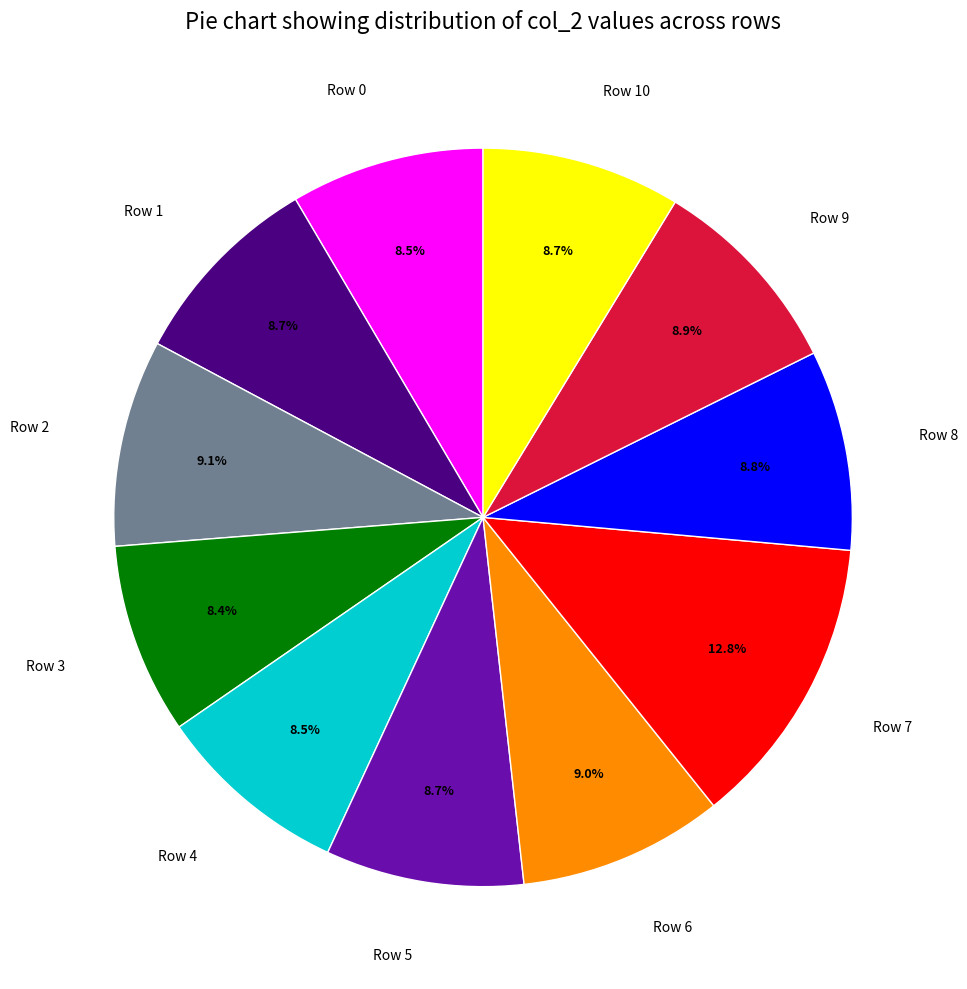

To the nearest percent, what is the average slice percentage?

9%